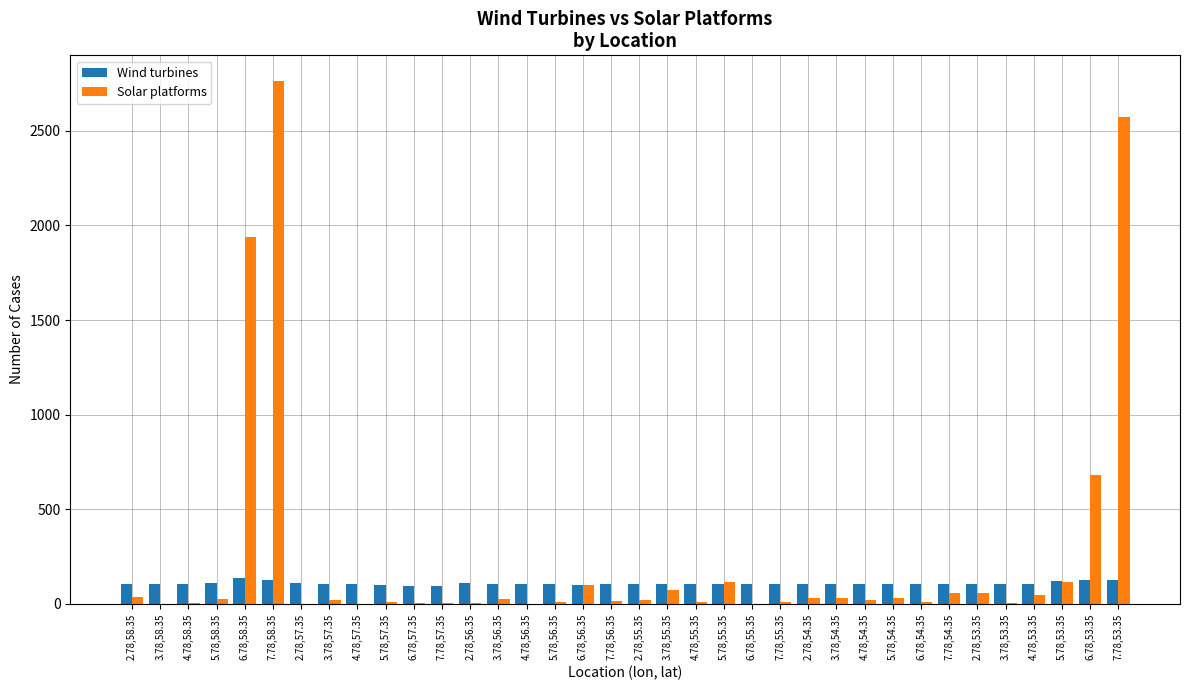

What is the total value across all series at 7.78,56.35?

116